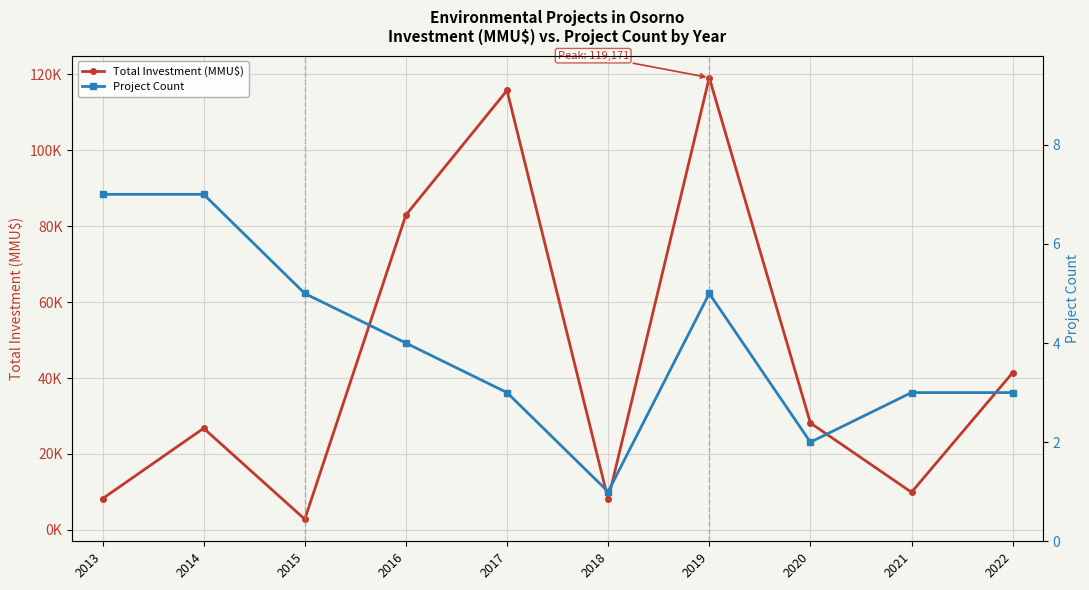

In Project Count, how many points are lower than both neighbors (excluding endpoints)?

2